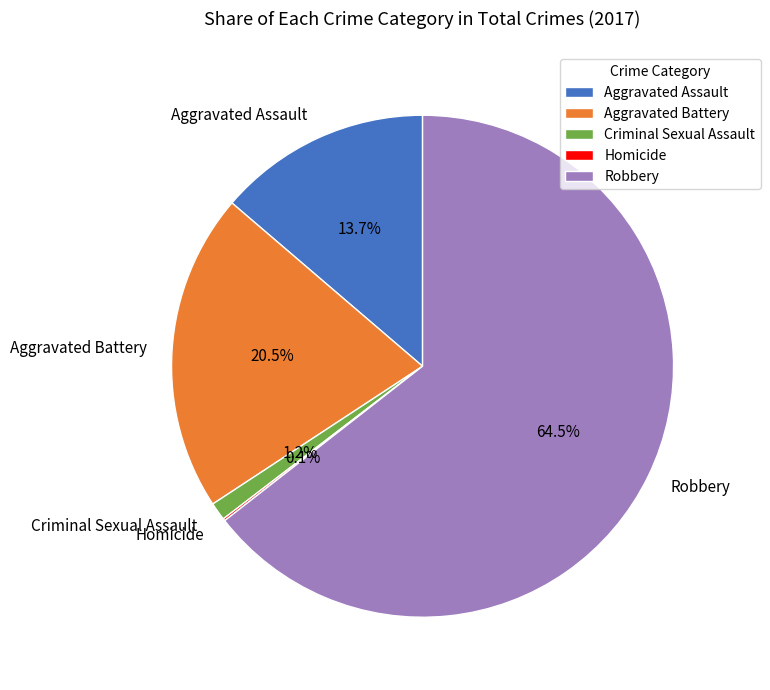

Is there any slice that represents more than half of the pie?

Yes